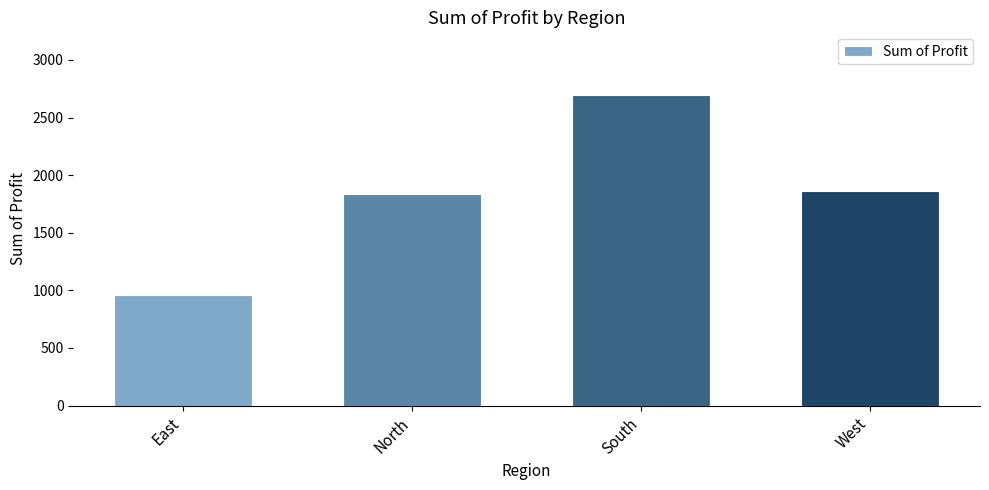

Between East and South, which is larger?

South